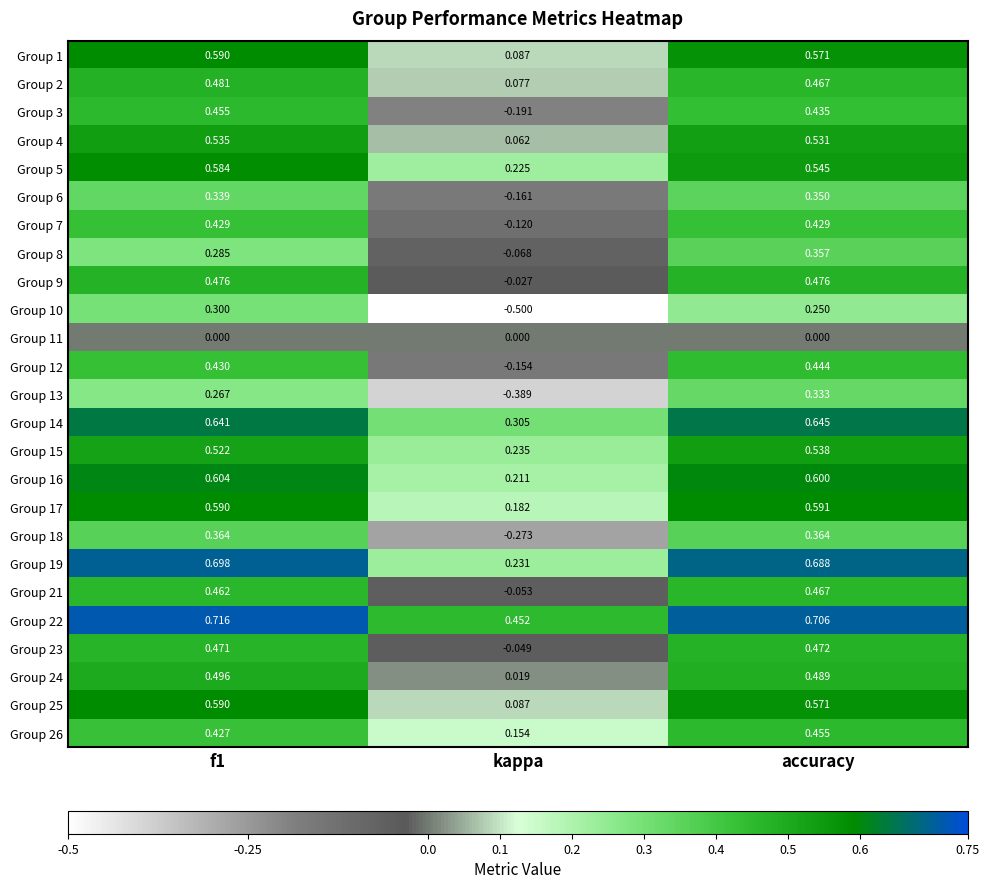

At which category is the sum across all series the highest?

accuracy